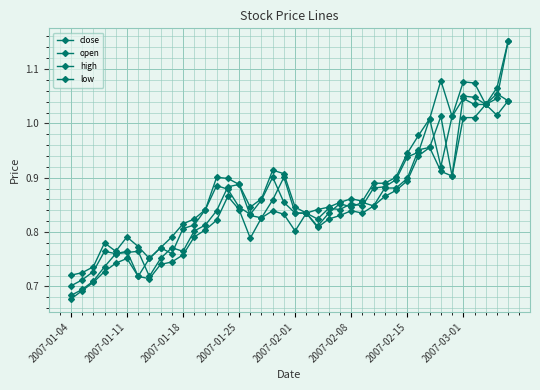

What is the maximum value for high?

1.2